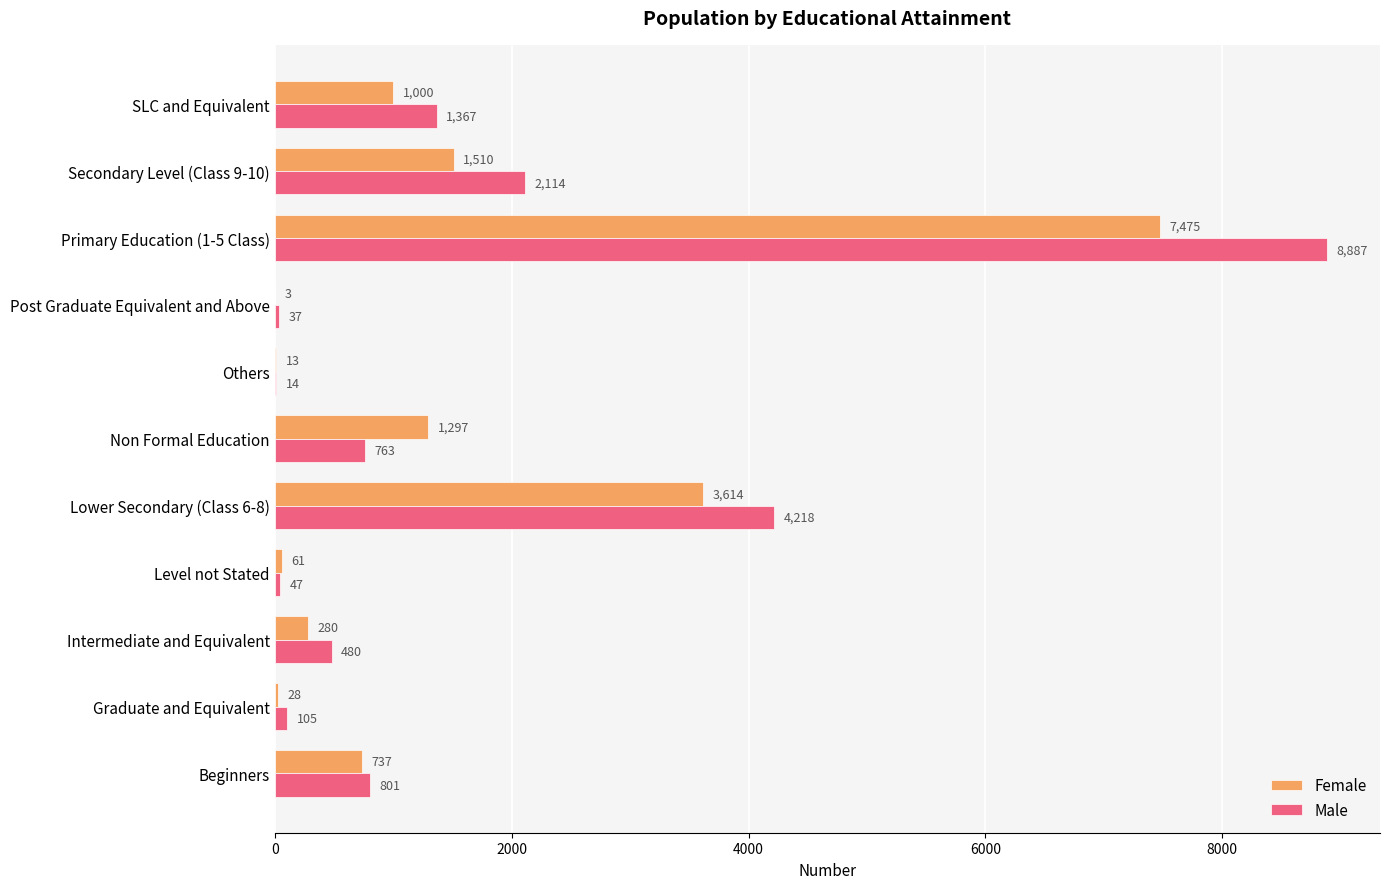

True or false: Female has a value of 6107 at Lower Secondary (Class 6-8).

False